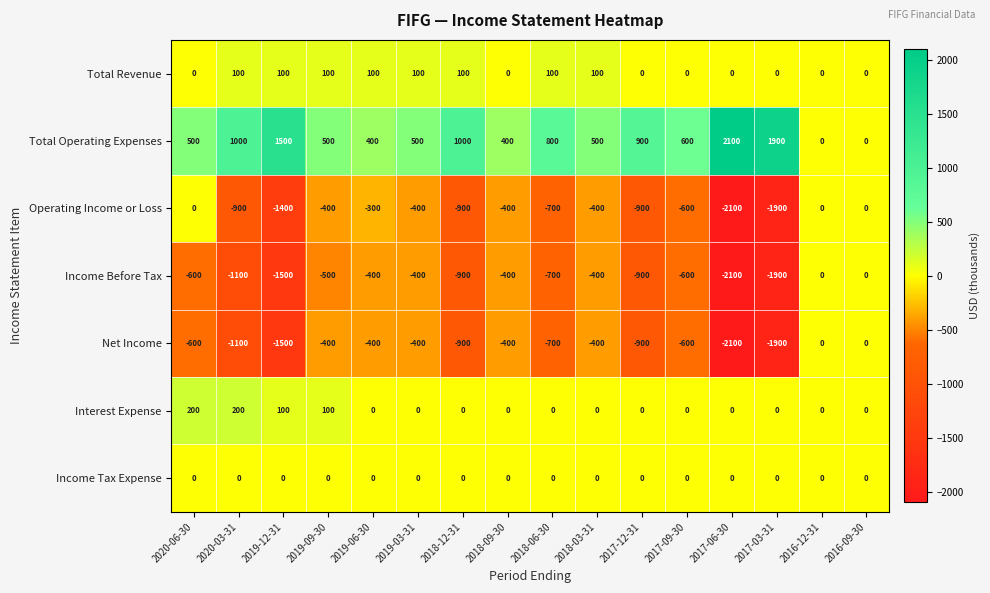

Which series has the largest total across all categories?

Total Operating Expenses